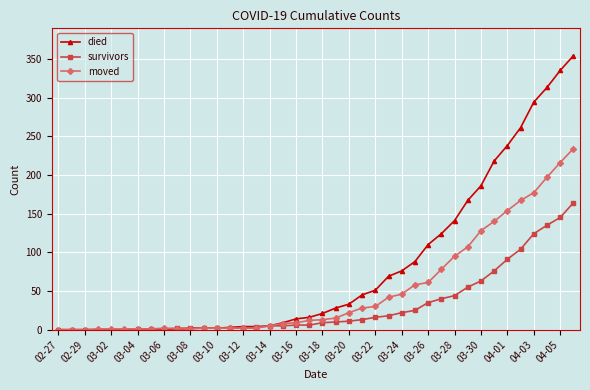

List the series in order of their overall mean, highest first.

died, moved, survivors